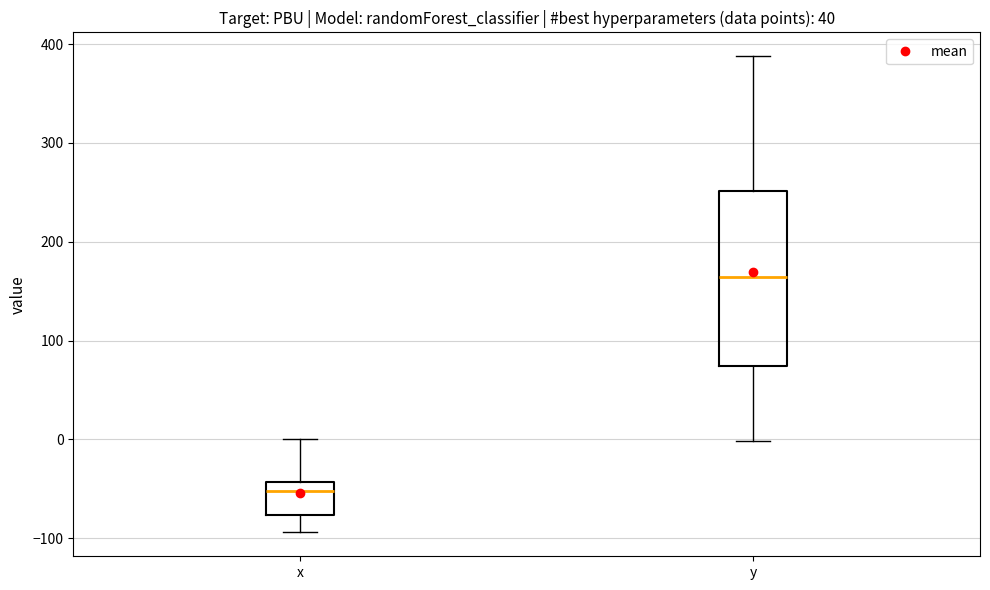

Which box's median line is the highest?

y